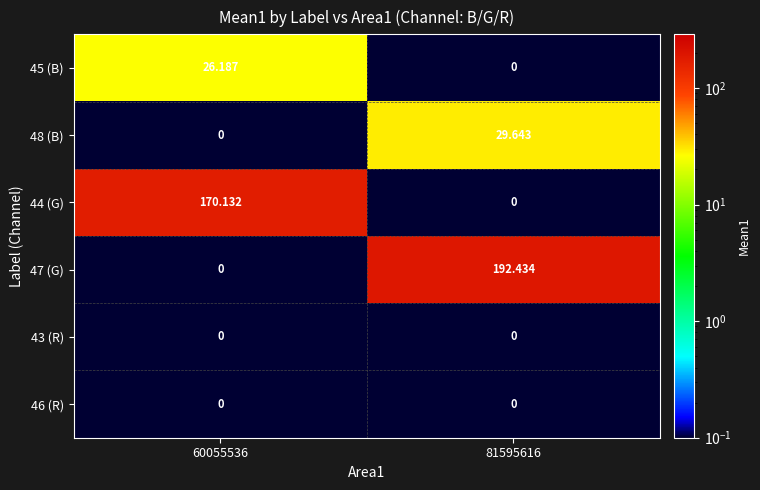

Which series changed the most between 60055536 and 81595616?

47 (G)